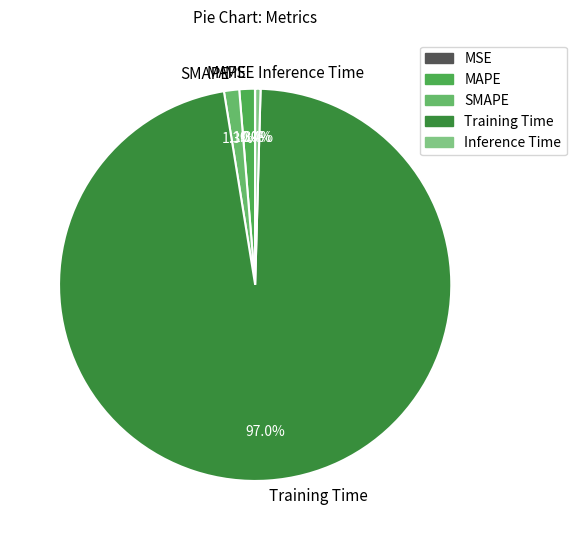

To the nearest percent, what percentage of the pie is SMAPE?

1%